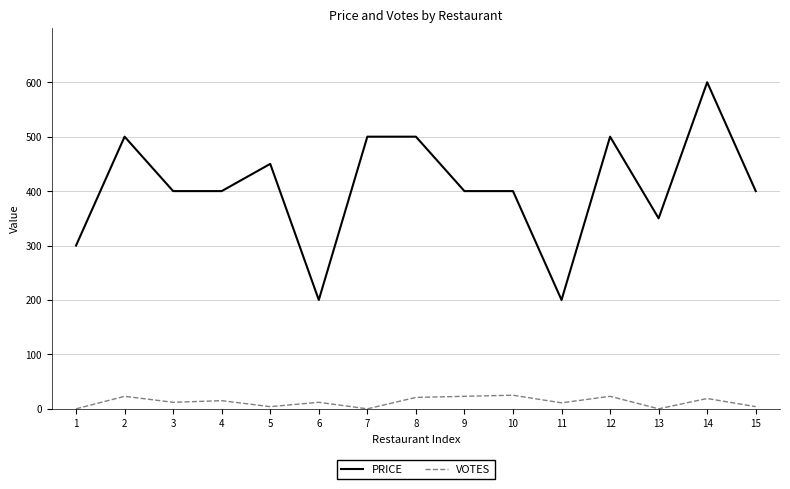

What is the difference between the maximum and minimum values in the VOTES series?

25